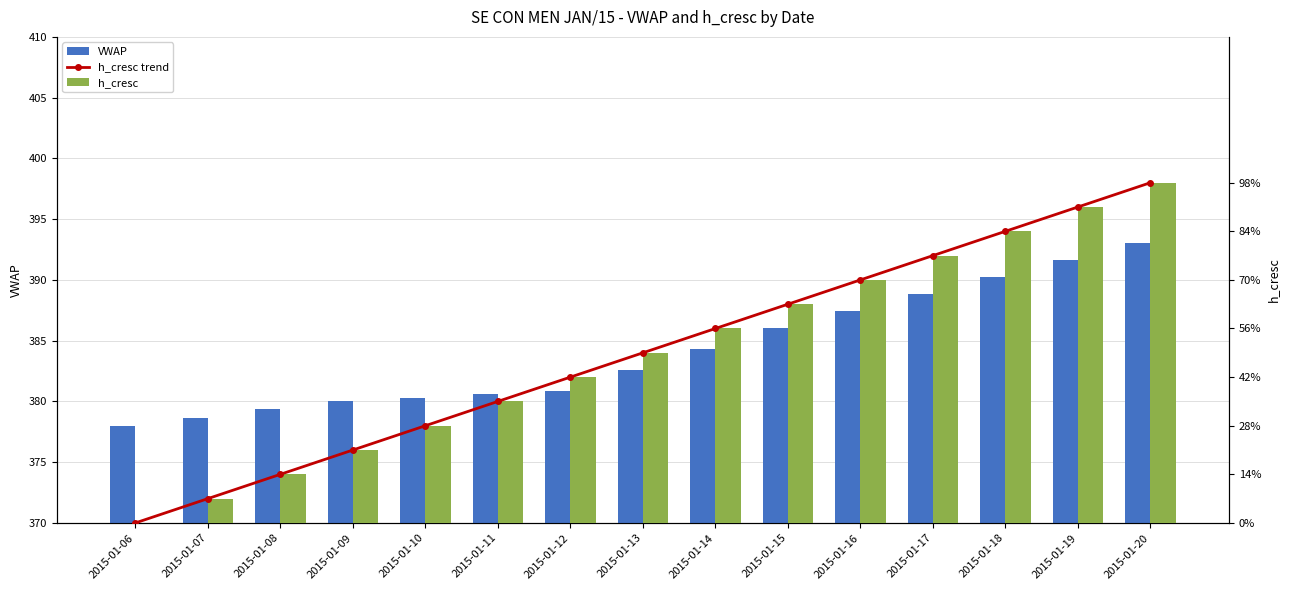

Reading left to right, list all the values displayed in this chart.

VWAP: 2015-01-06=378.0	2015-01-07=378.7	2015-01-08=379.3	2015-01-09=380.0	2015-01-10=380.3	2015-01-11=380.6	2015-01-12=380.9	2015-01-13=382.6	2015-01-14=384.3	2015-01-15=386.0	2015-01-16=387.4	2015-01-17=388.8	2015-01-18=390.2	2015-01-19=391.6	2015-01-20=393.0
h_cresc trend: 2015-01-06=0.0	2015-01-07=1.0	2015-01-08=2.0	2015-01-09=3.0	2015-01-10=4.0	2015-01-11=5.0	2015-01-12=6.0	2015-01-13=7.0	2015-01-14=8.0	2015-01-15=9.0	2015-01-16=10.0	2015-01-17=11.0	2015-01-18=12.0	2015-01-19=13.0	2015-01-20=14.0
h_cresc: 2015-01-06=0.0	2015-01-07=1.0	2015-01-08=2.0	2015-01-09=3.0	2015-01-10=4.0	2015-01-11=5.0	2015-01-12=6.0	2015-01-13=7.0	2015-01-14=8.0	2015-01-15=9.0	2015-01-16=10.0	2015-01-17=11.0	2015-01-18=12.0	2015-01-19=13.0	2015-01-20=14.0